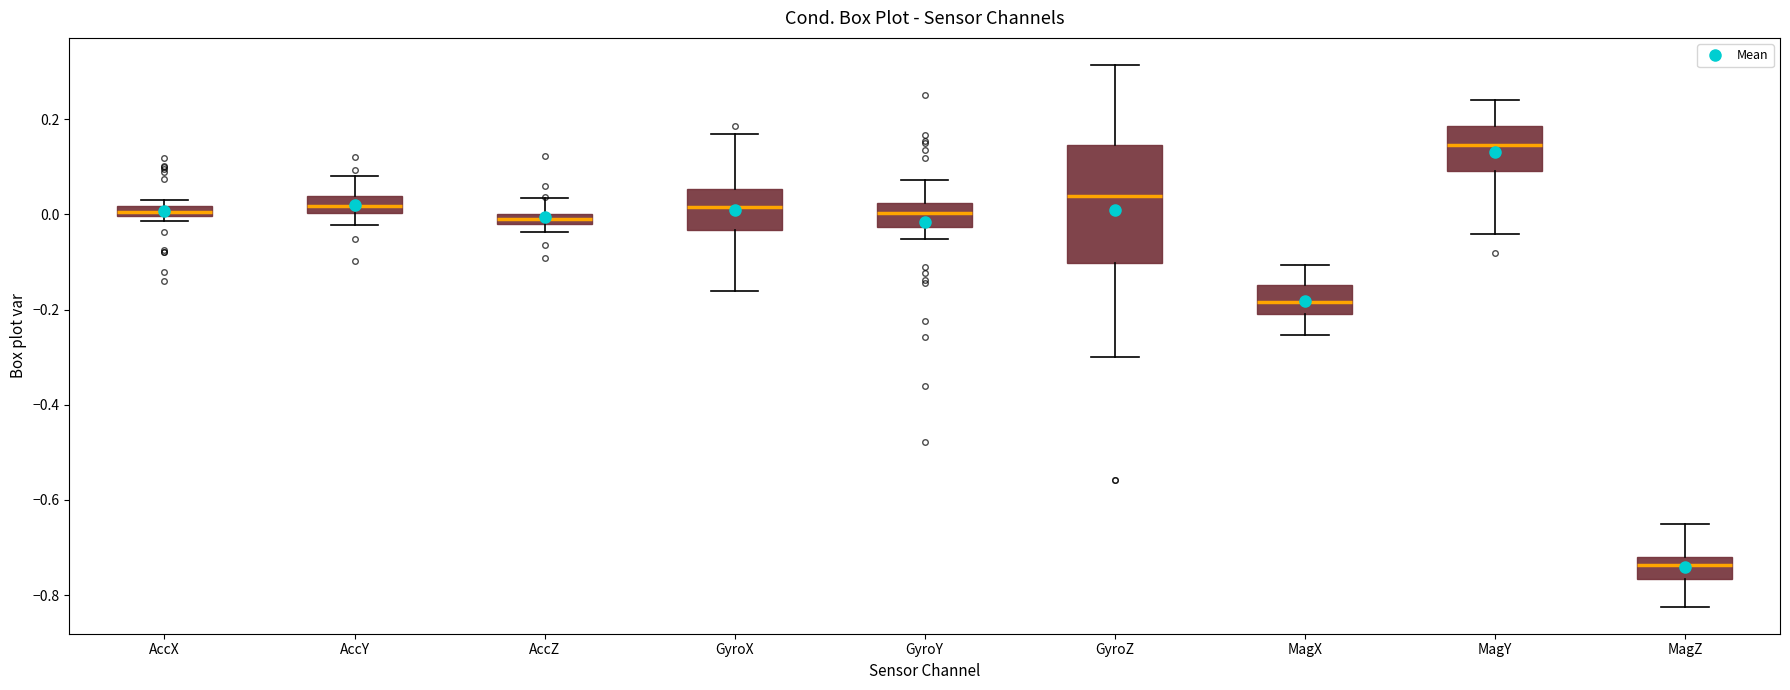

Which box's median line is the lowest?

MagZ